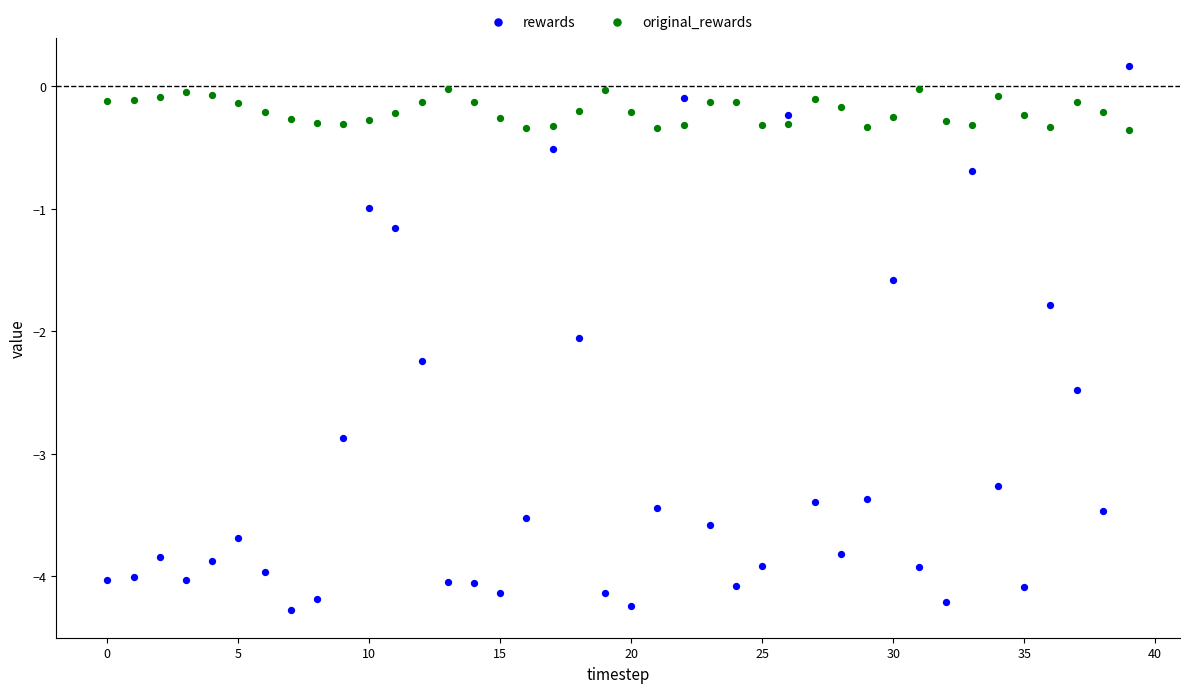

Which series has the widest spread of Y values?

rewards